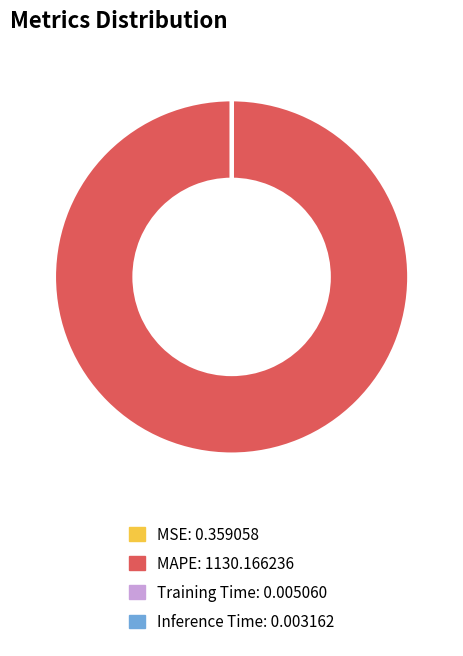

Does MAPE represent more than half of the total?

Yes